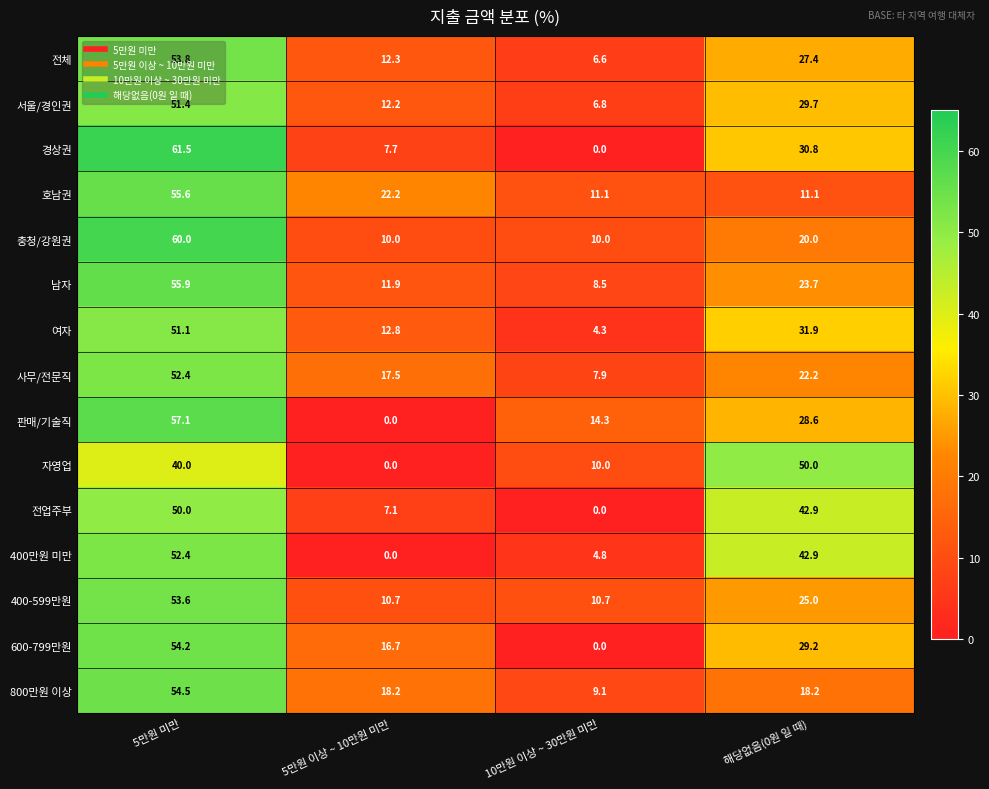

What is the difference between the 자영업 values at 10만원 이상 ~ 30만원 미만 and 5만원 미만?

30.0